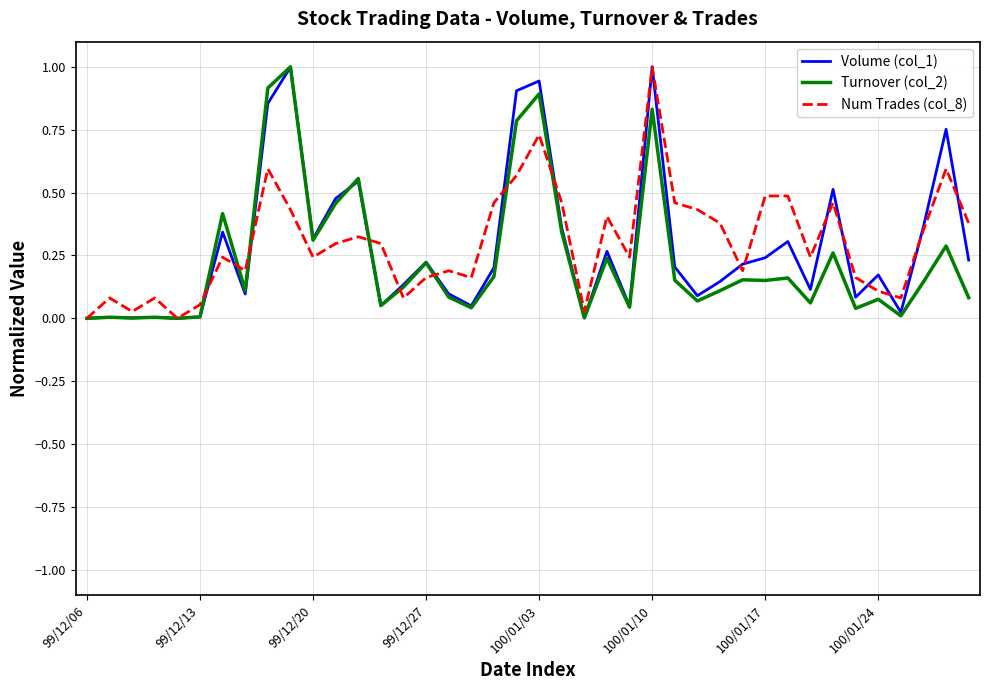

What is the maximum value shown in the chart?

1.0